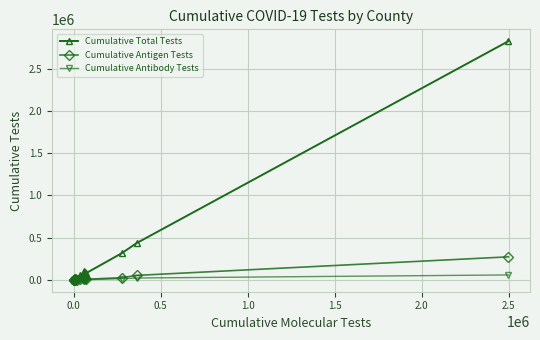

How many lines are shown in the chart?

3